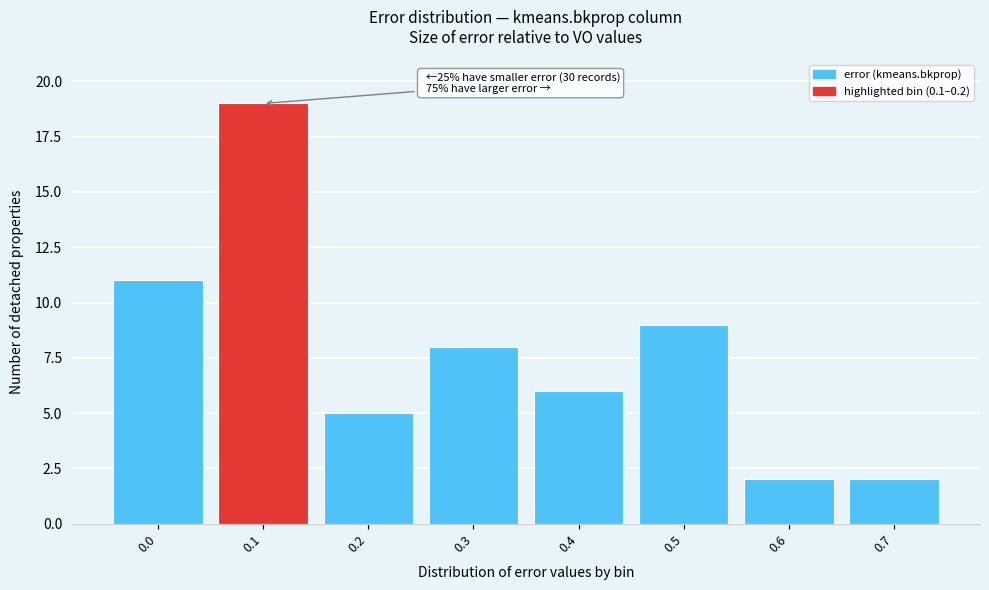

Reading right to left, list all the values displayed in this chart.

2	2	9	6	8	5	19	11